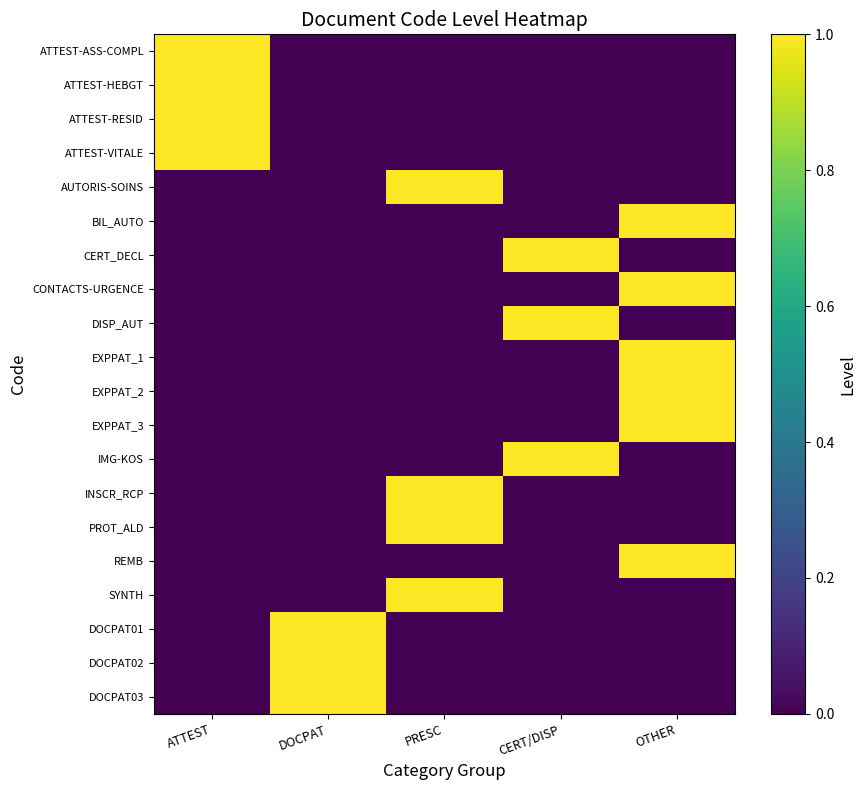

Between PRESC and CERT/DISP, which series saw the biggest shift?

AUTORIS-SOINS